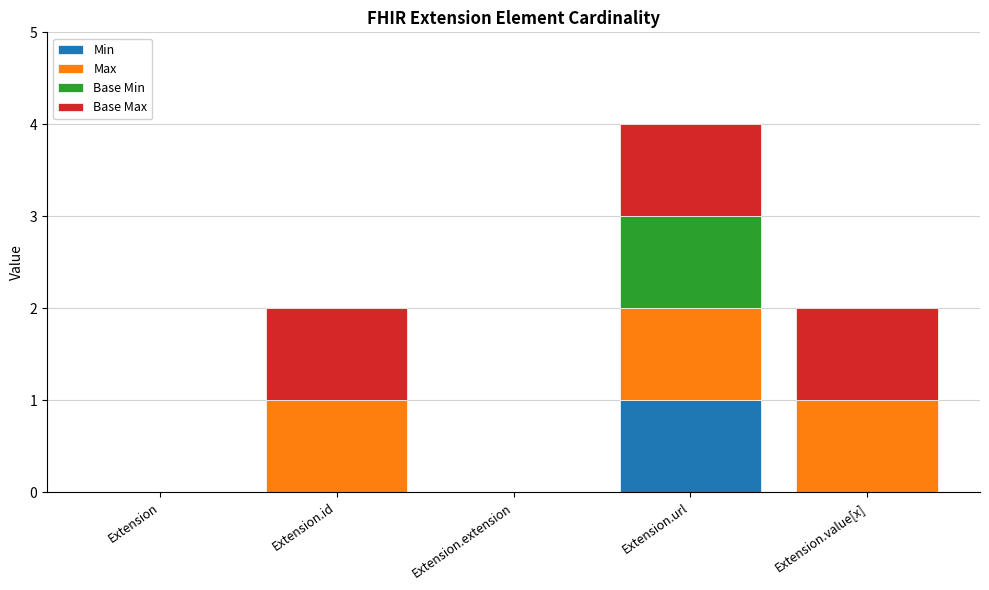

At which category is the sum across all series the highest?

Extension.url